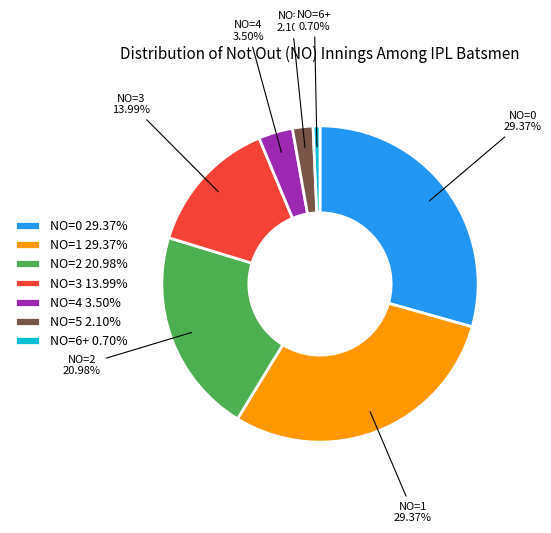

Between NO=6+ 0.70% and NO=2 20.98%, which is larger?

NO=2 20.98%